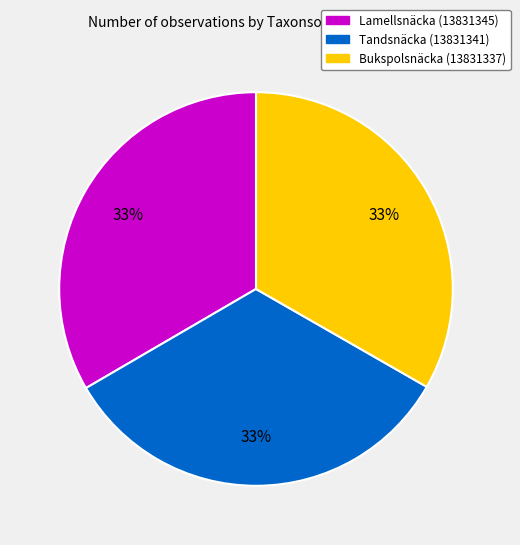

To the nearest percent, what is the combined percentage of Tandsnäcka (13831341) and Bukspolsnäcka (13831337)?

67%